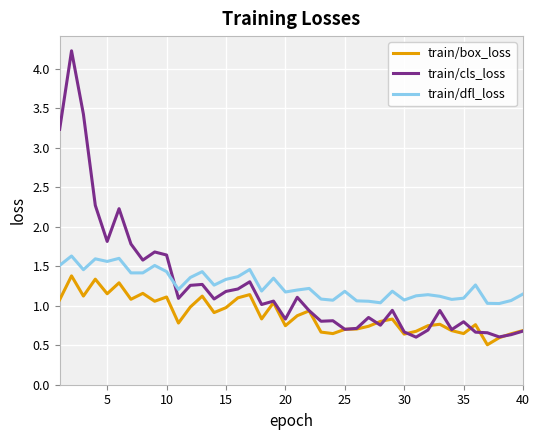

Does the chart display data point markers on the line(s)?

No